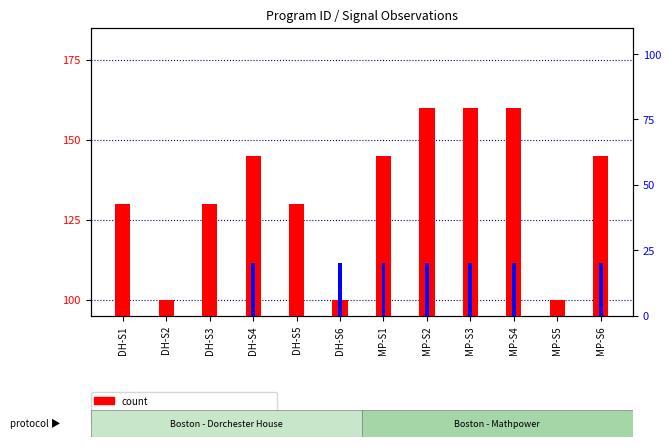

How many bars are there in total?

24